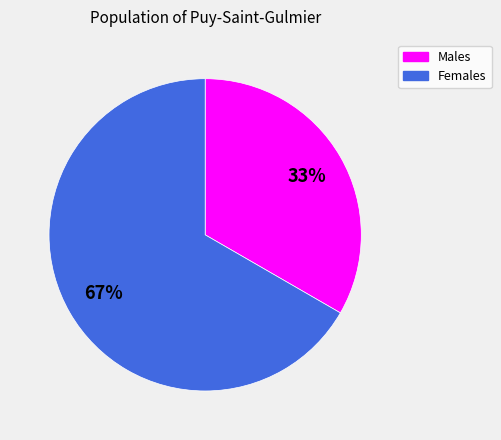

Is there a majority slice in this chart?

Yes